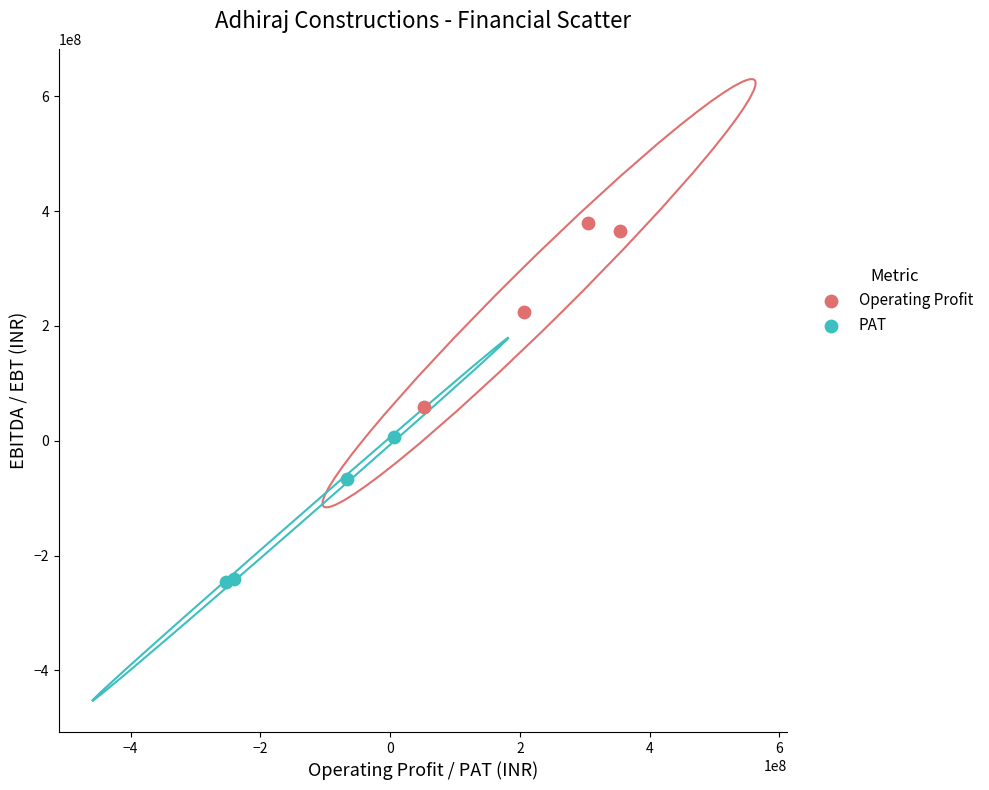

Which series reaches the maximum Y coordinate?

Operating Profit